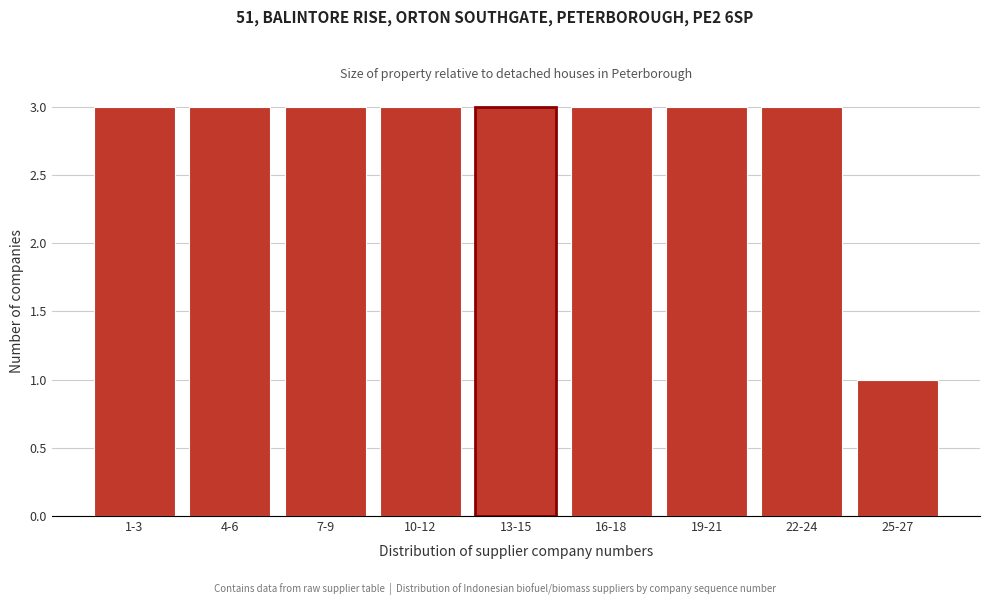

Reading right to left, what are all the values shown in this chart?

25-27=1	22-24=3	19-21=3	16-18=3	13-15=3	10-12=3	7-9=3	4-6=3	1-3=3